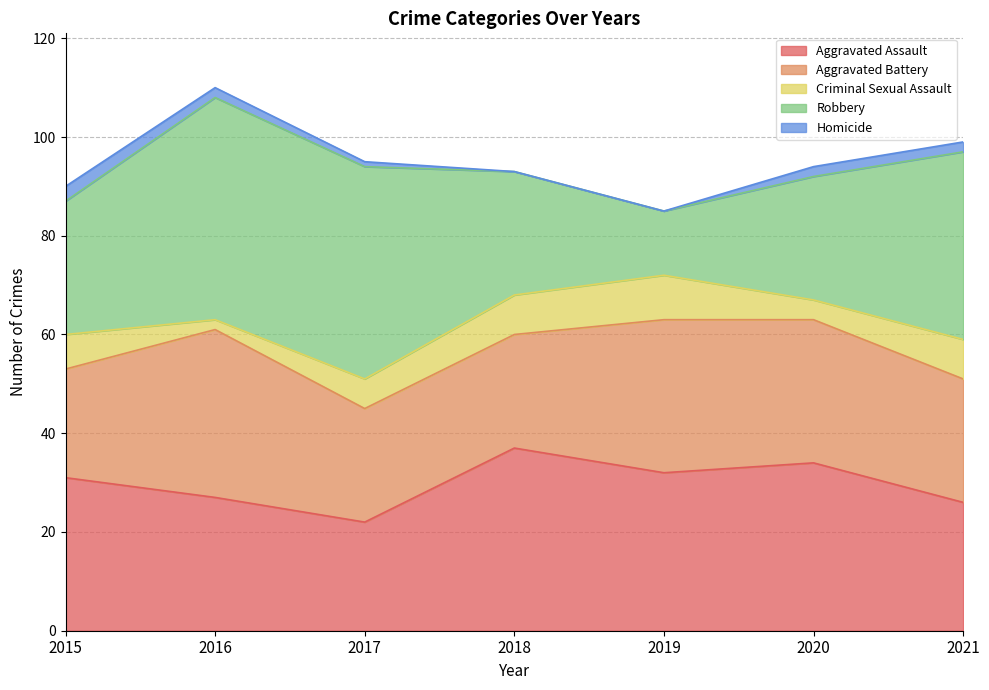

True or false: Aggravated Assault has more than 2 interior local peaks.

False